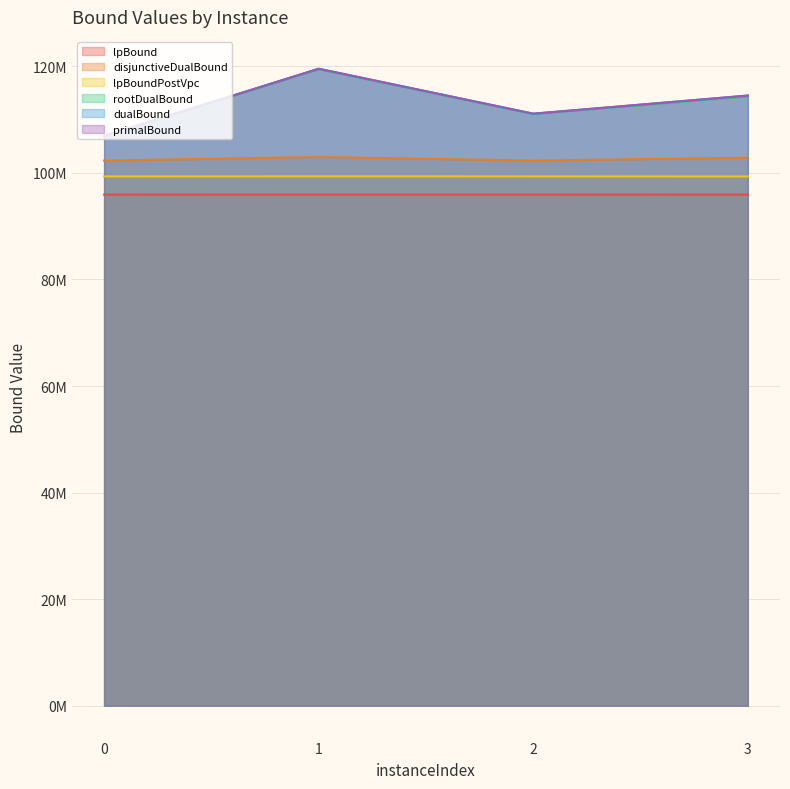

The value of dualBound at 3 is 158713096.1. True or false?

False